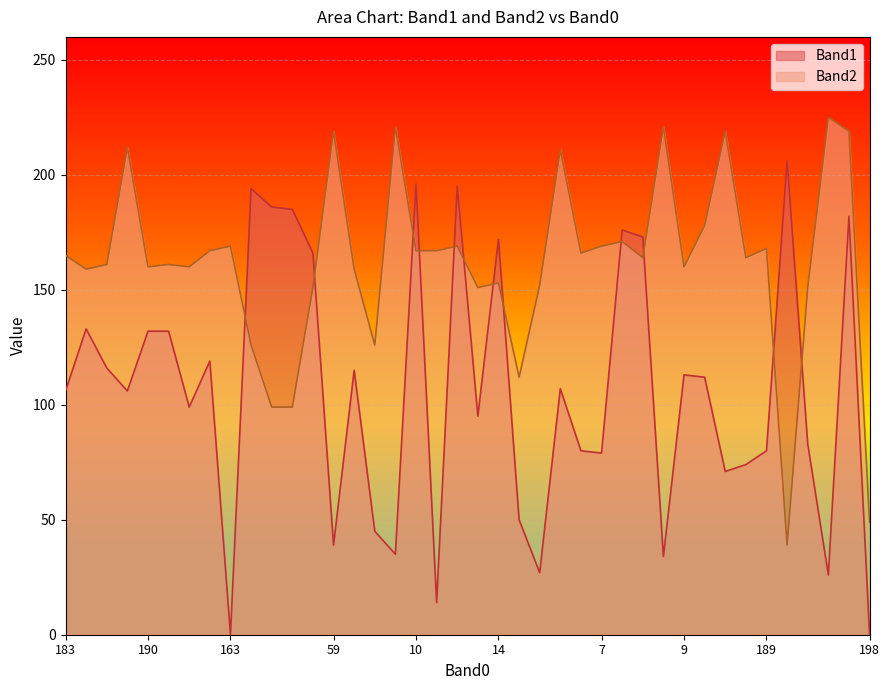

Read the Band2 value at 174.

161